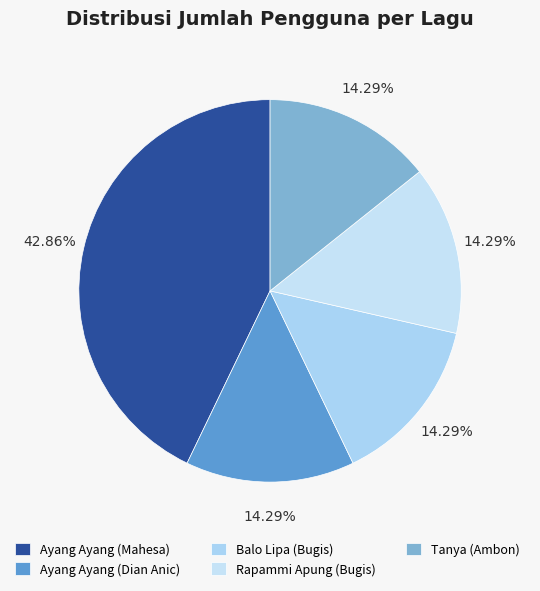

How many segments does this pie chart have?

5